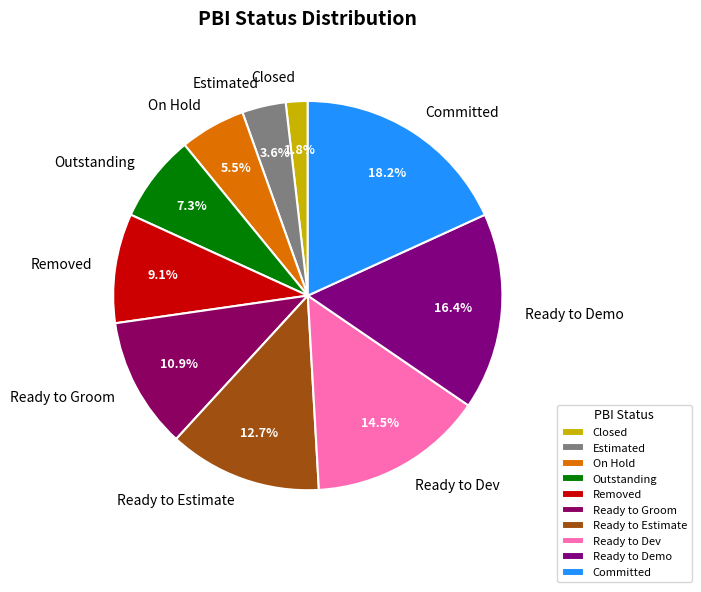

What is the ratio of the value at Ready to Dev to the value at Estimated?

4.0